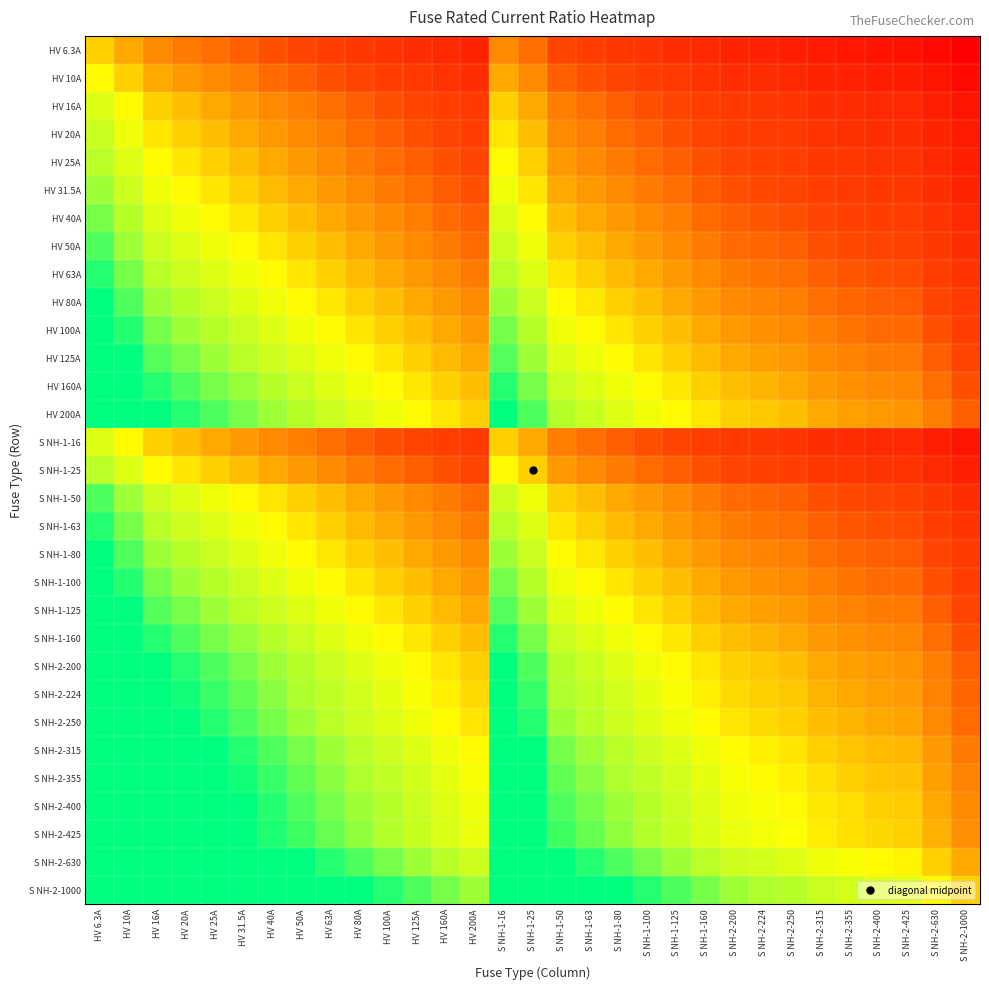

Which label corresponds to the smallest value in the chart?

S NH-2-1000